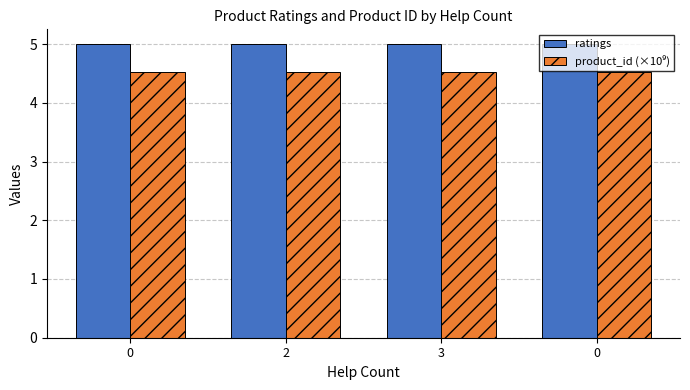

Count the number of categories in the chart.

4